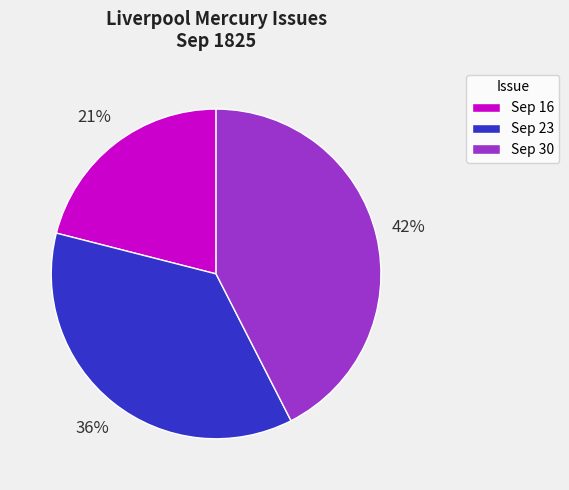

Rank the categories by value from highest to lowest.

Sep 30, Sep 23, Sep 16